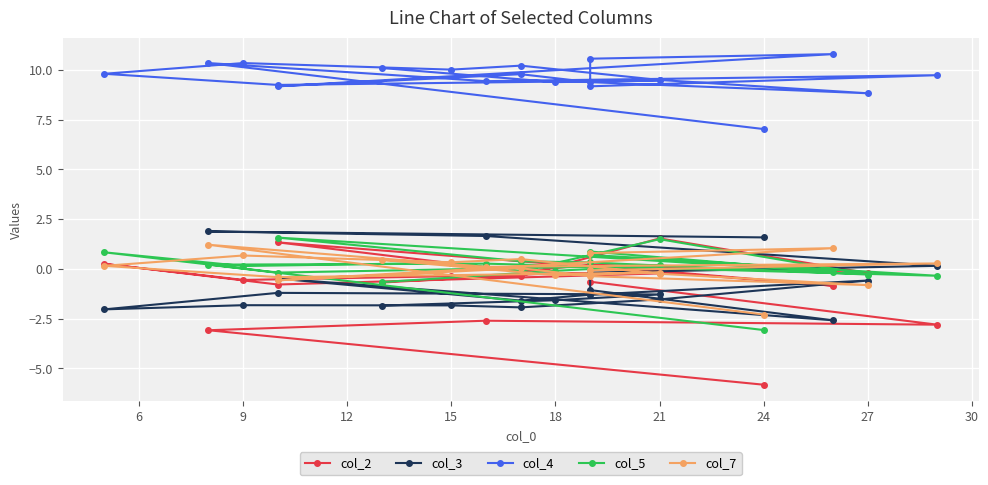

What is the spread (max minus min) of values at 12?

12.6